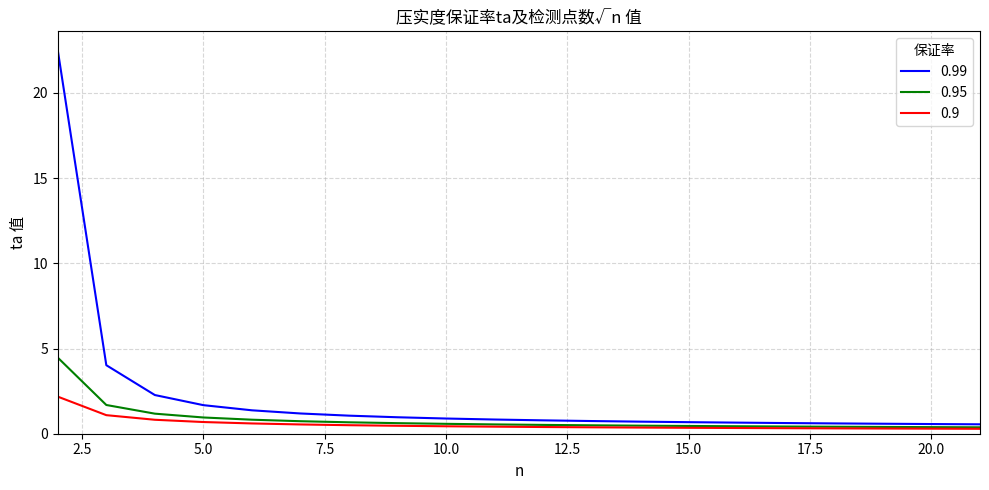

What is the highest value of the 0.99 series?

22.5